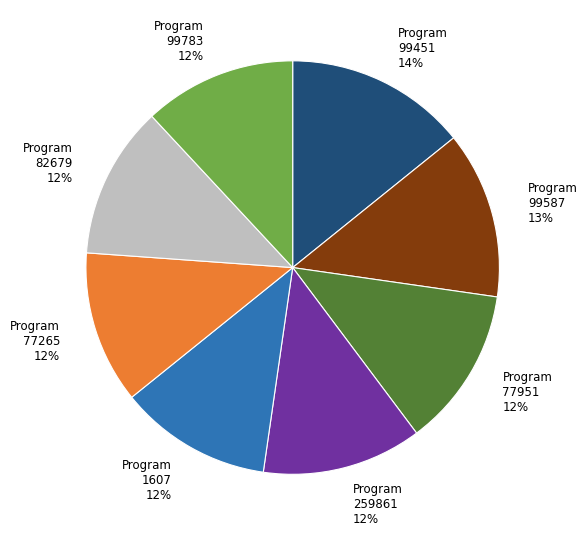

Is it true that Program 1607 12% is 12% of the pie?

True